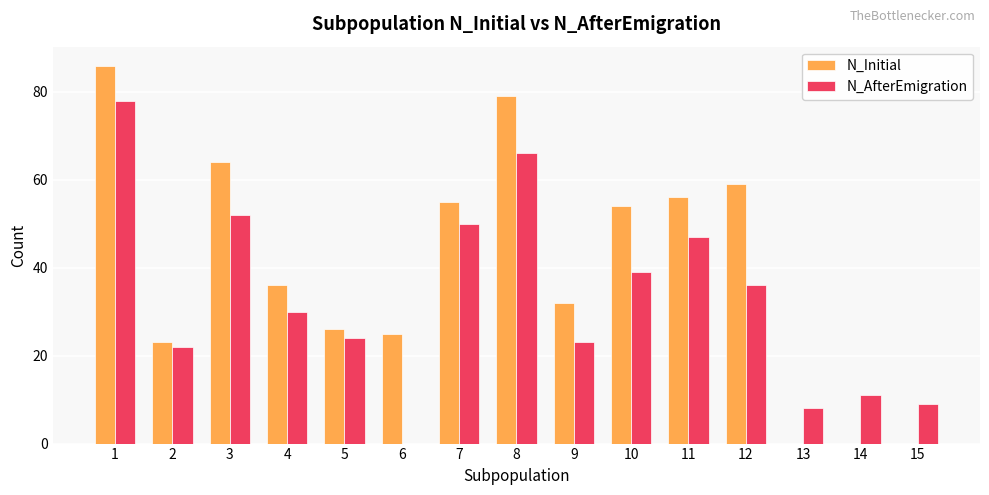

Is the value of N_AfterEmigration at 6 greater than the value of N_Initial at 1?

No